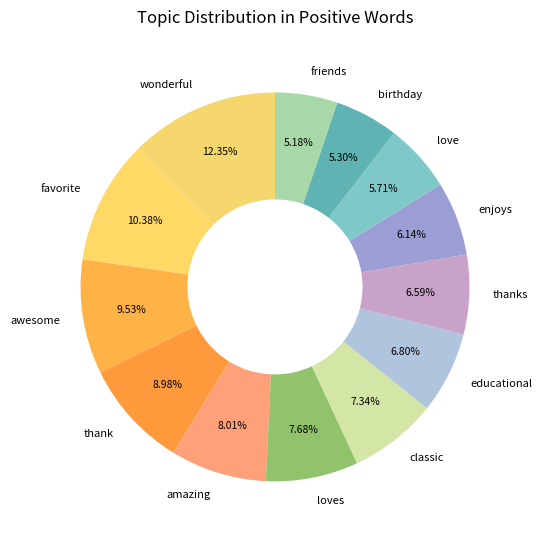

How many slices are in this pie chart?

13